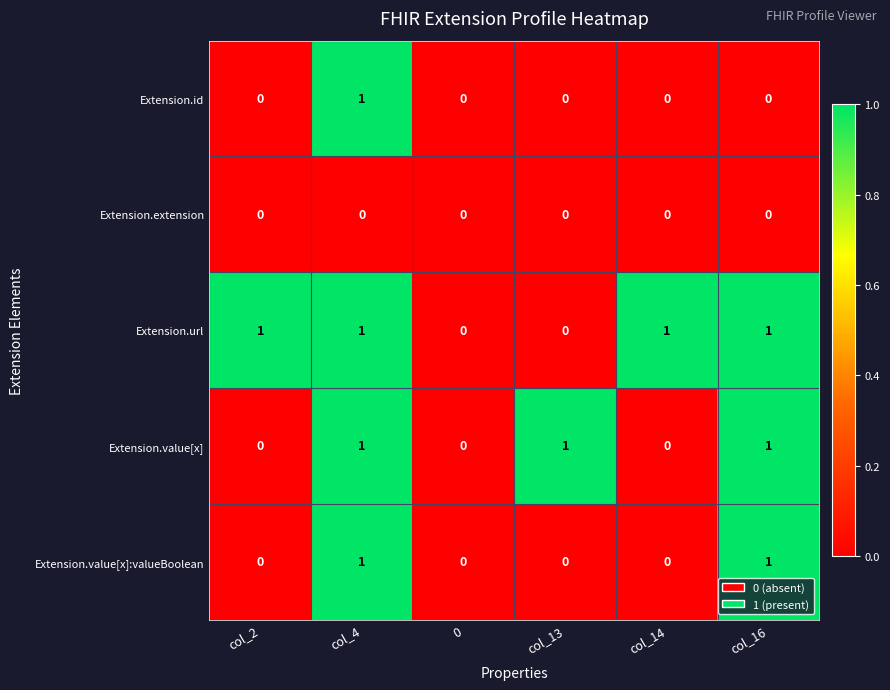

The Extension.id series shows 0 at col_4. True or false?

False